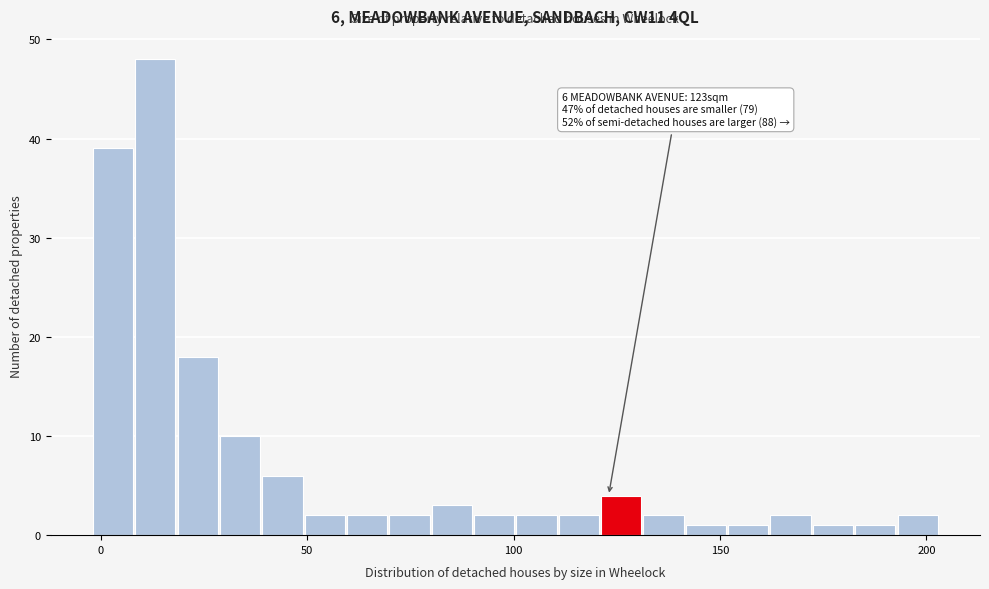

Around what value on the x-axis is the tallest bar? Give the approximate position of its centre, as read against the axis.

15